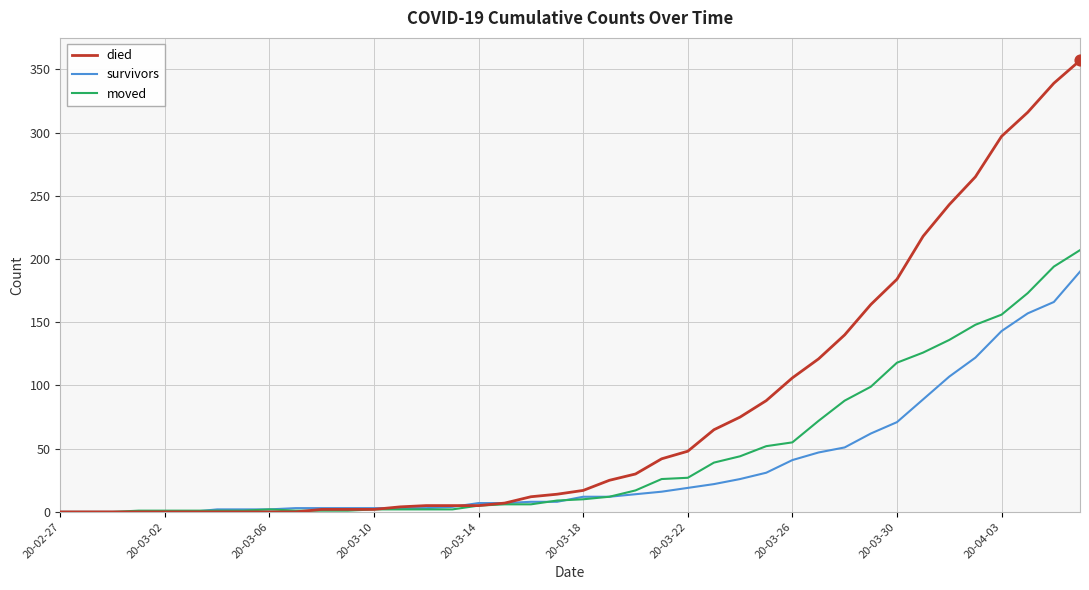

What are all the series names shown in the legend?

died, survivors, moved